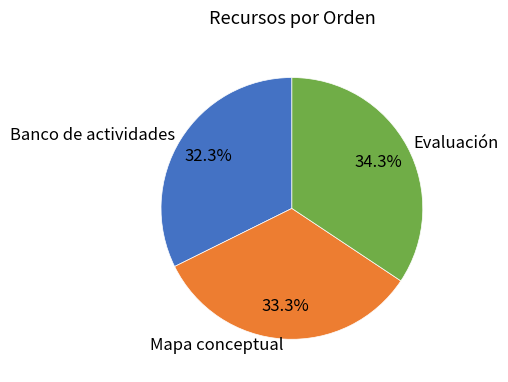

What is the ratio of the value at Mapa conceptual to the value at Evaluación?

1.0